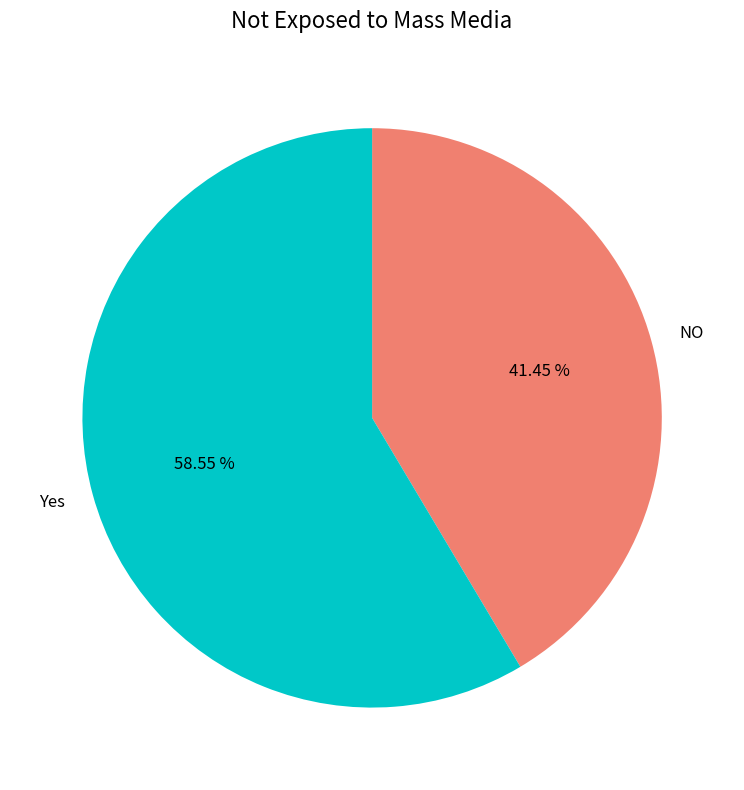

Do NO and Yes together represent more than half of the pie?

Yes